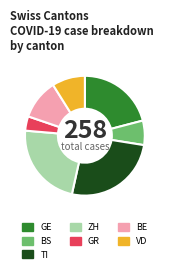

How many segments does this pie chart have?

7